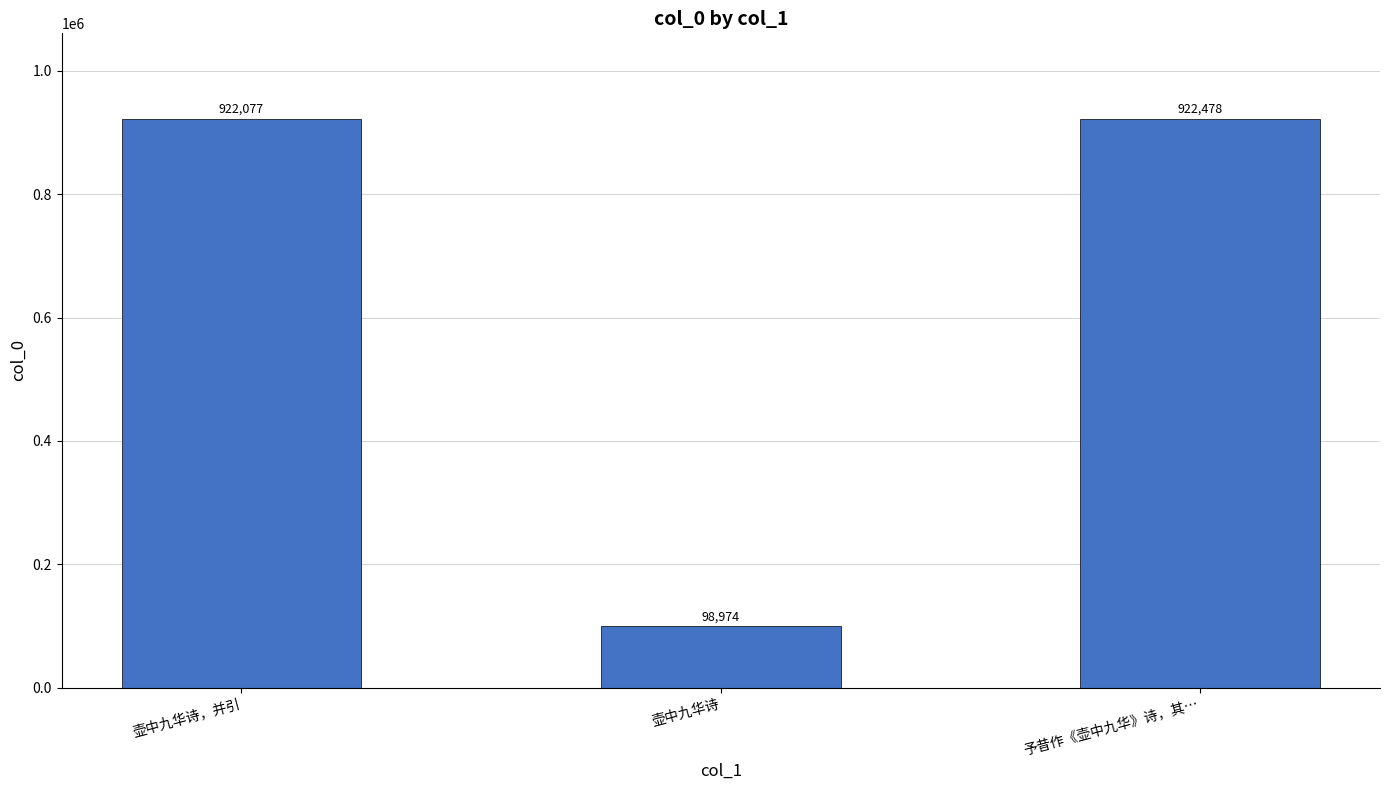

What is the change in value from 壶中九华诗，并引 to 予昔作《壶中九华》诗，其…?

+401